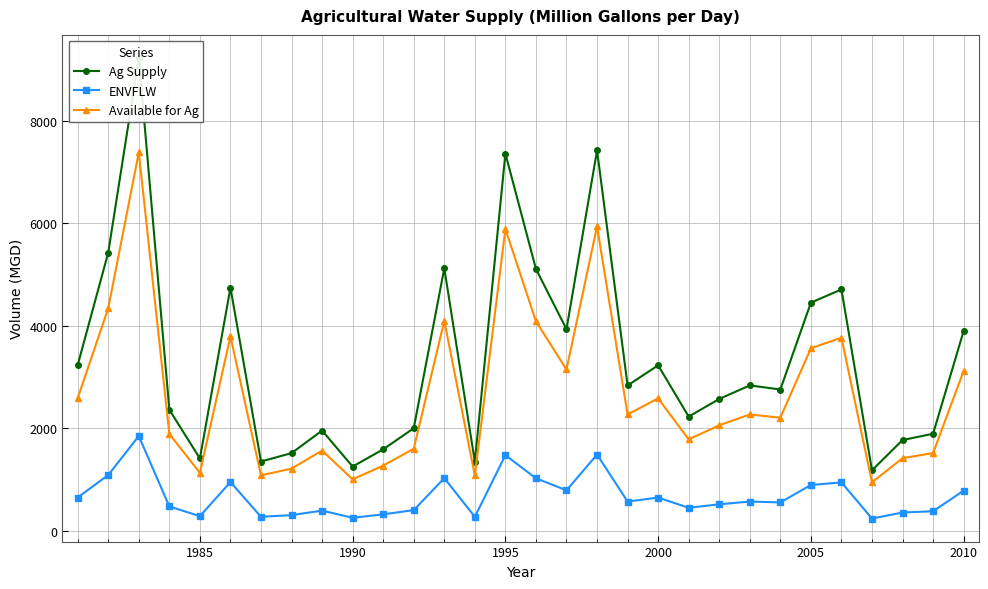

What is the value of the Available for Ag point at the 16th from the left?

4083.6